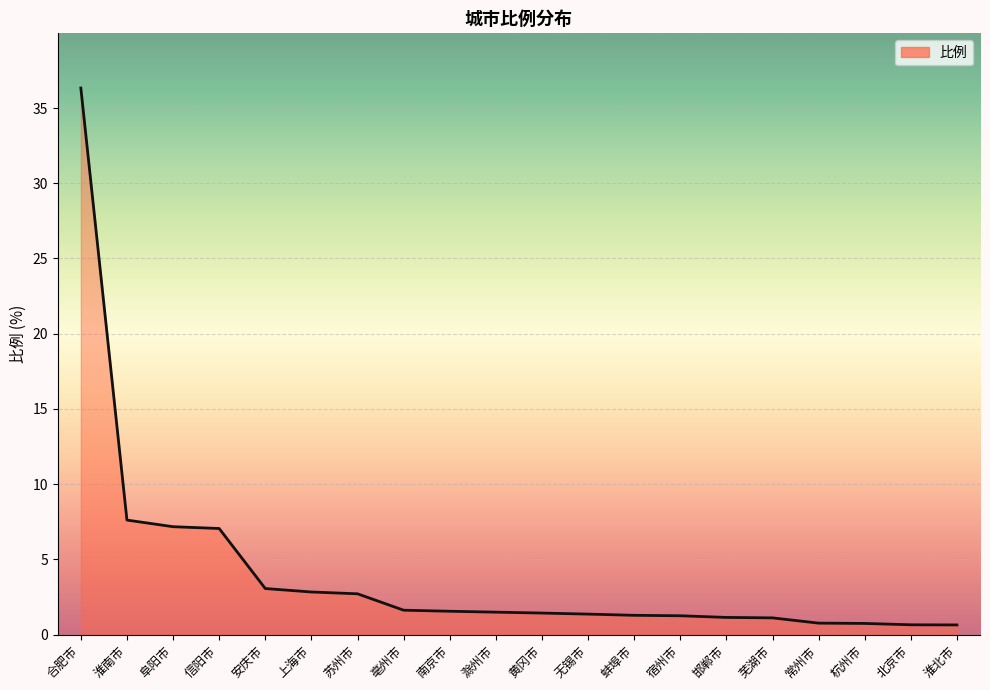

At which label does the data first exceed 1?

合肥市